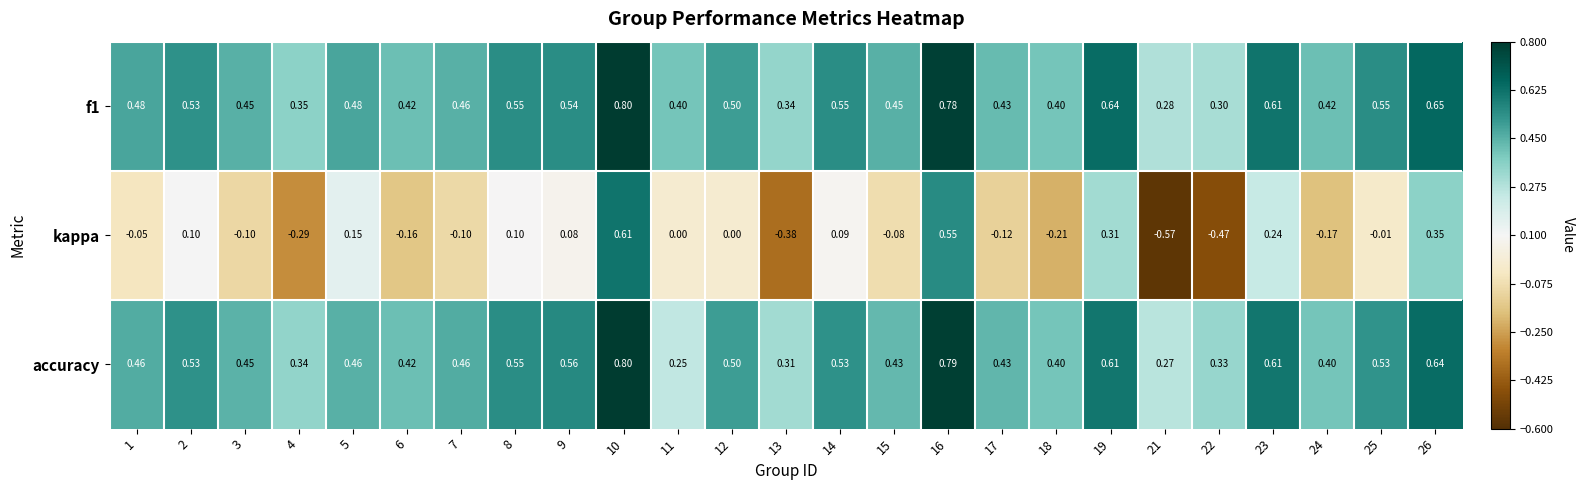

Is the value of accuracy at 13 greater than the value of kappa at 3?

Yes